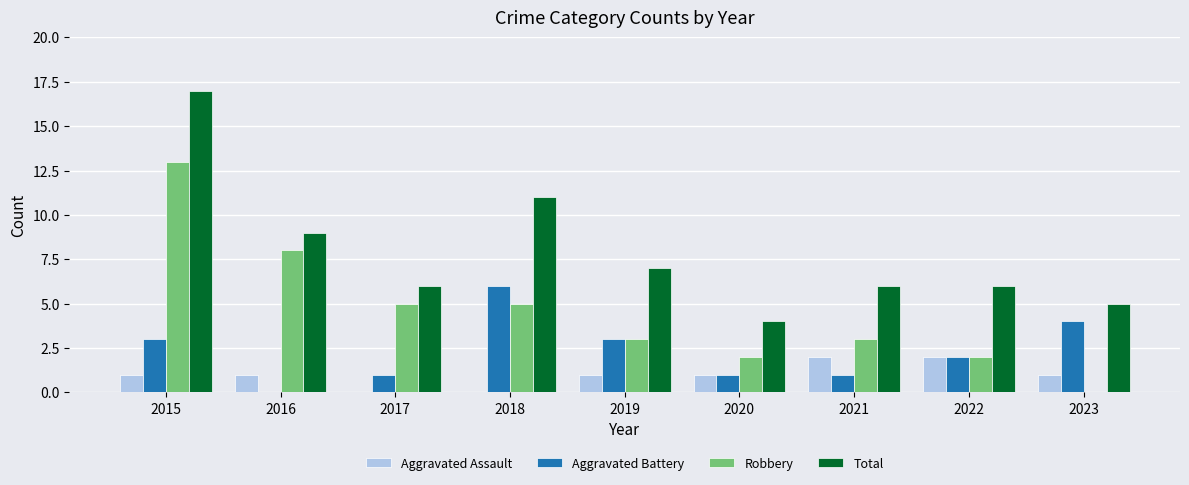

At which category is the sum across all series the highest?

2015